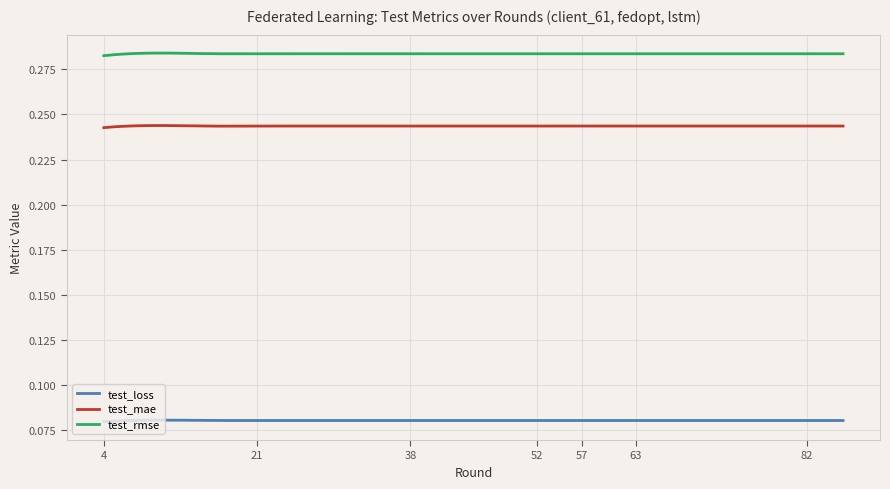

Rank the series by their average value, from highest to lowest.

test_rmse, test_mae, test_loss